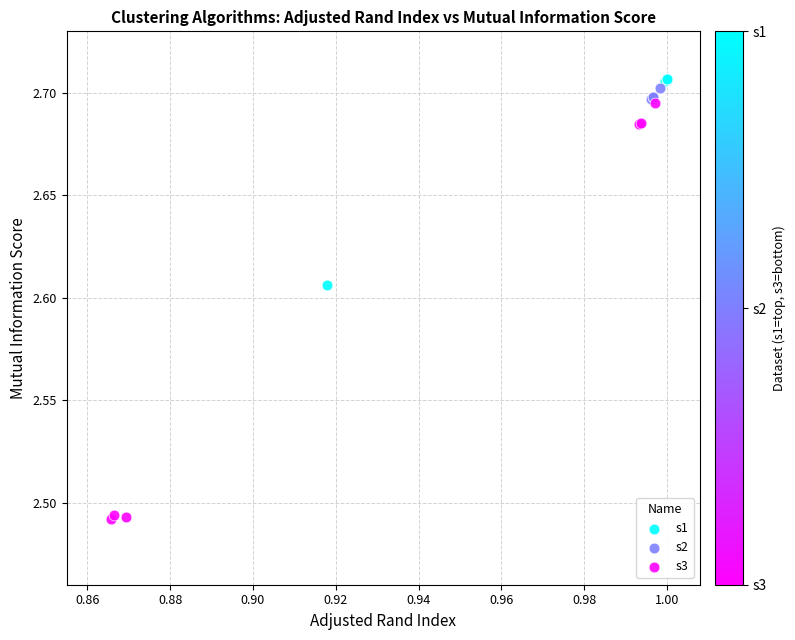

Which series has the largest Y range (max minus min)?

s3